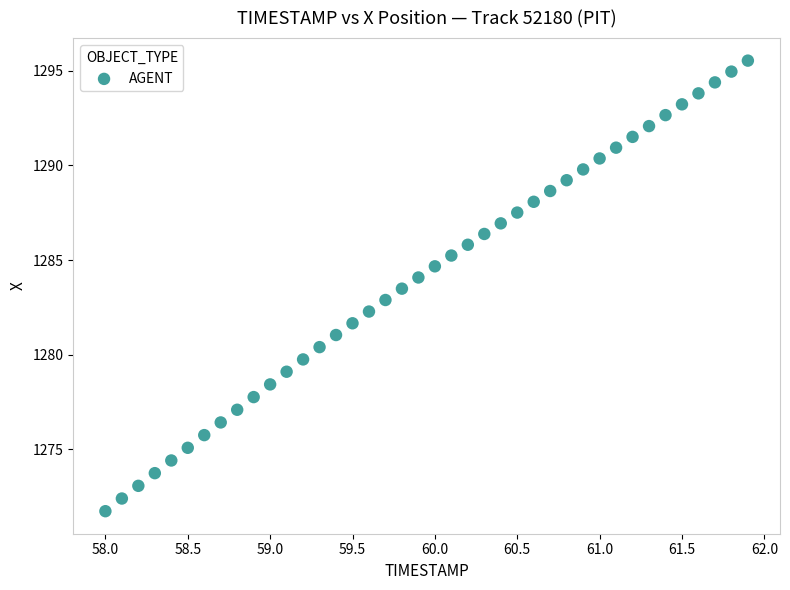

What is the range of Y values (max minus min)?

23.8